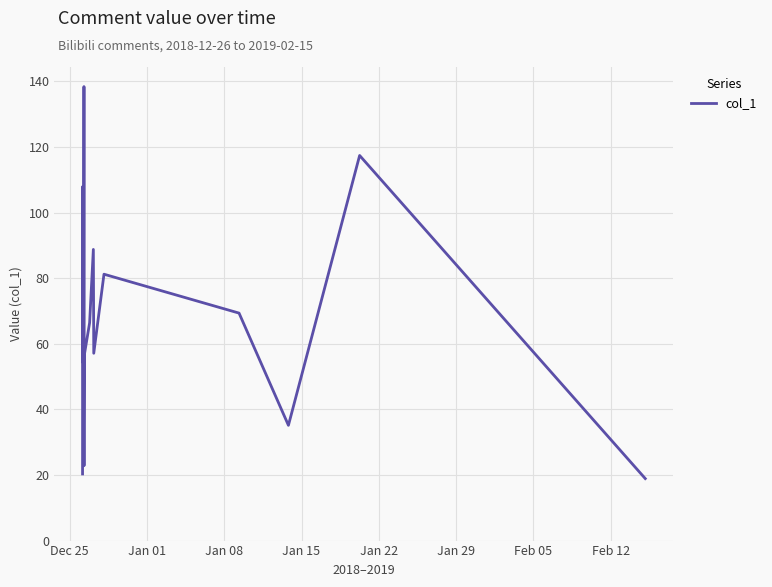

What is the minimum value shown in the chart?

18.9